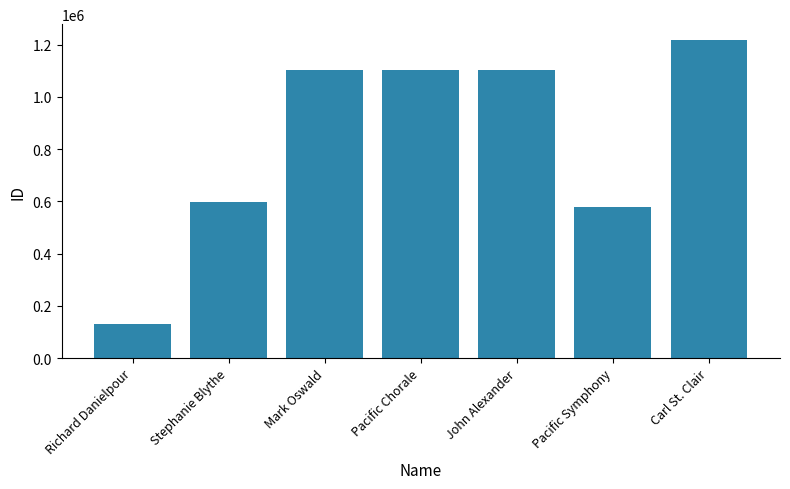

The value at Richard Danielpour is 132277. True or false?

True